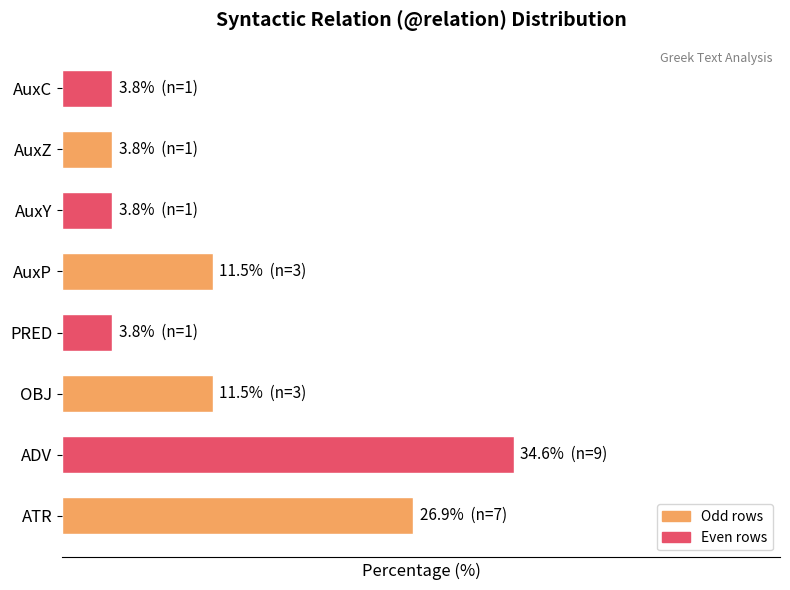

Does the chart contain any negative values?

No